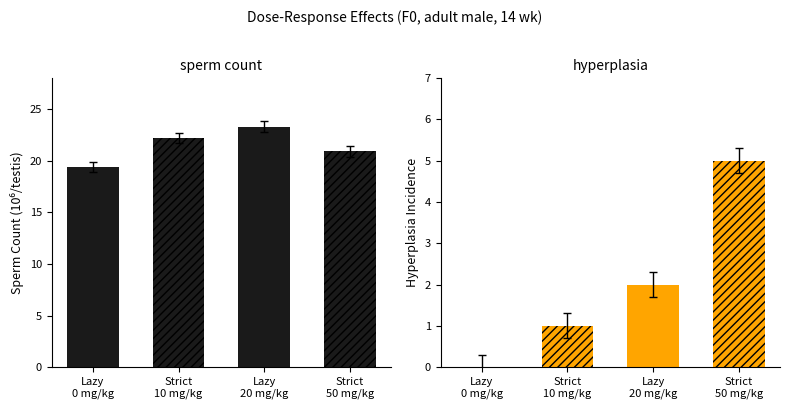

Is the value of sperm count (Strict) at Lazy
0 mg/kg greater than the value of sperm count (Lazy) at Lazy
0 mg/kg?

Yes